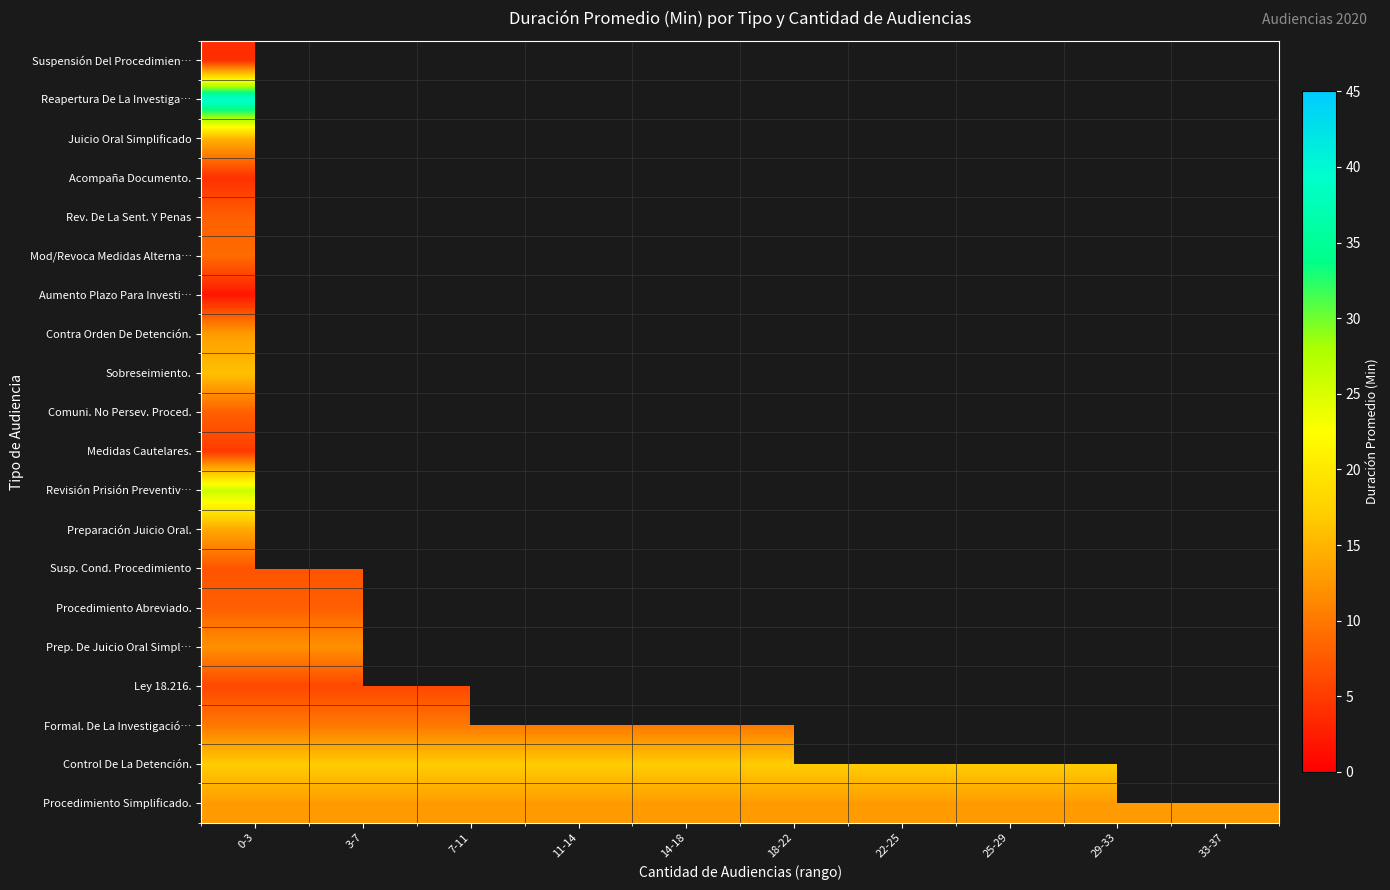

What is the greatest value displayed?

40.0